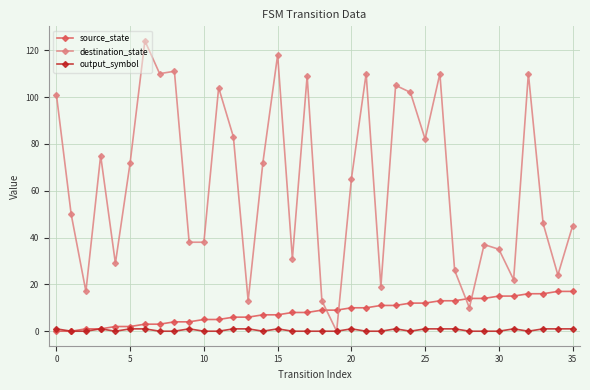

After their last crossing, which series has the higher values: destination_state or source_state?

destination_state